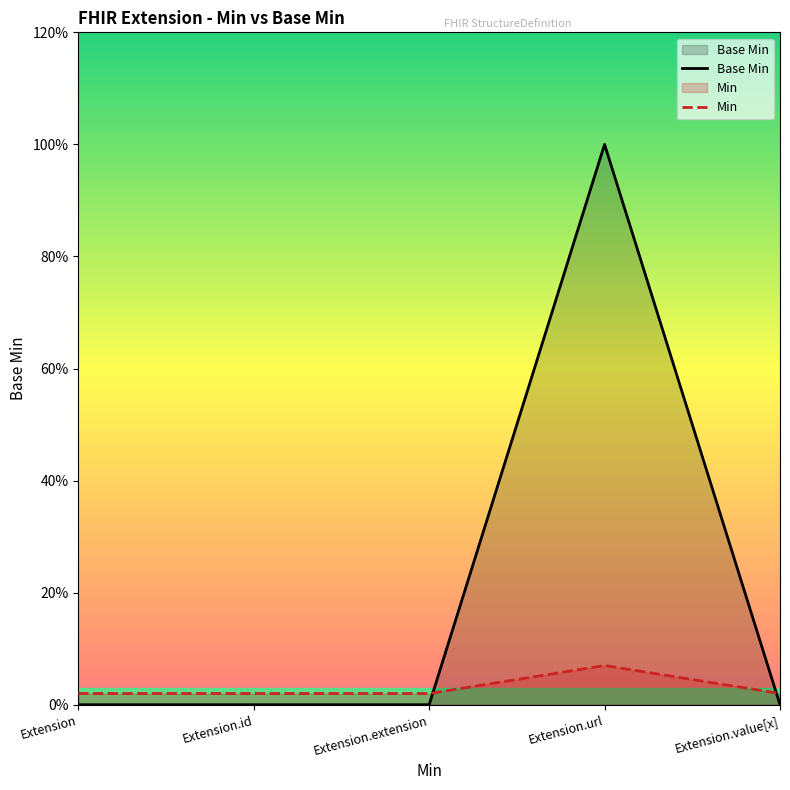

At which category does Base Min reach its first local peak?

Extension.url